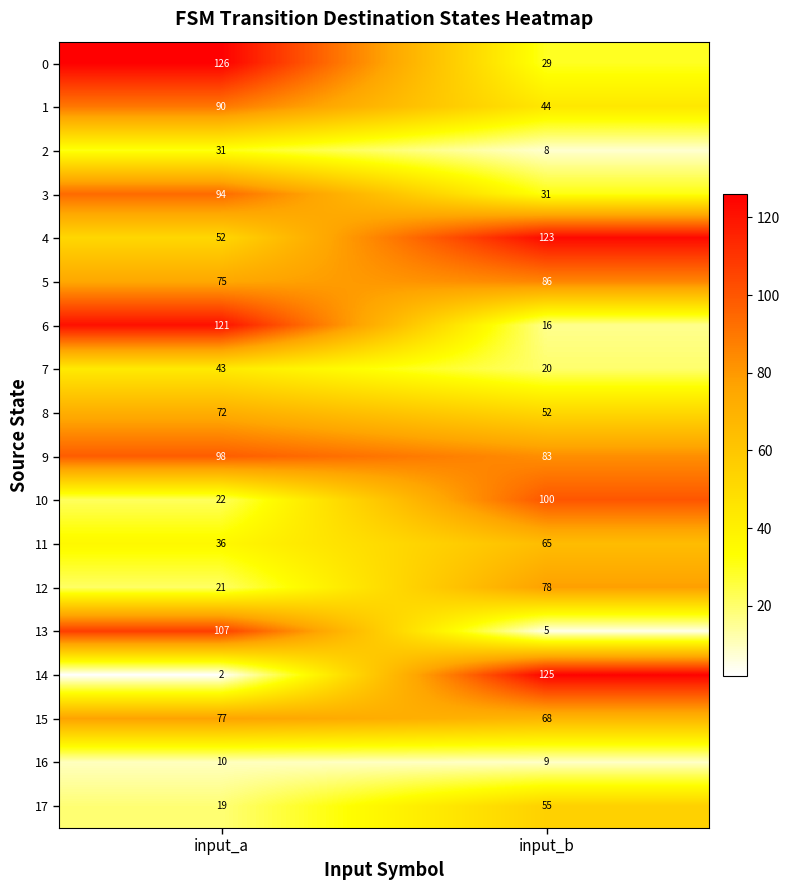

Which label corresponds to the smallest value in the chart?

input_a